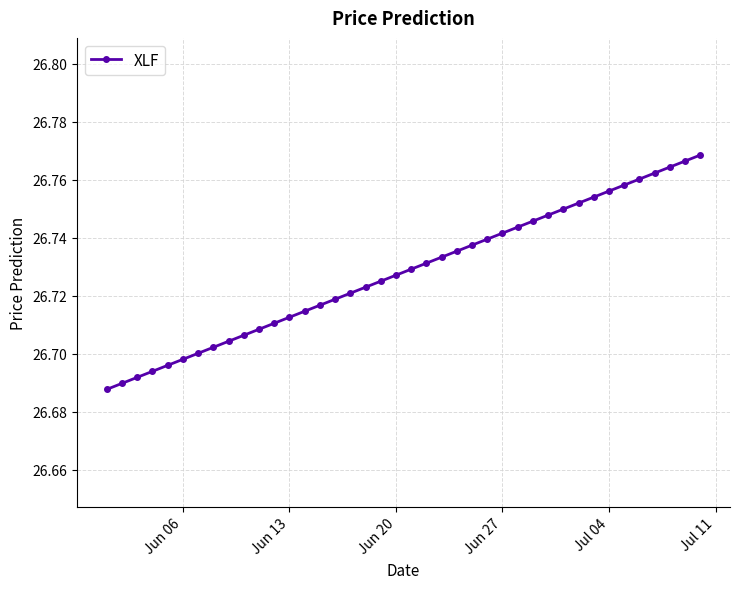

How many values are between 26 and 27?

40